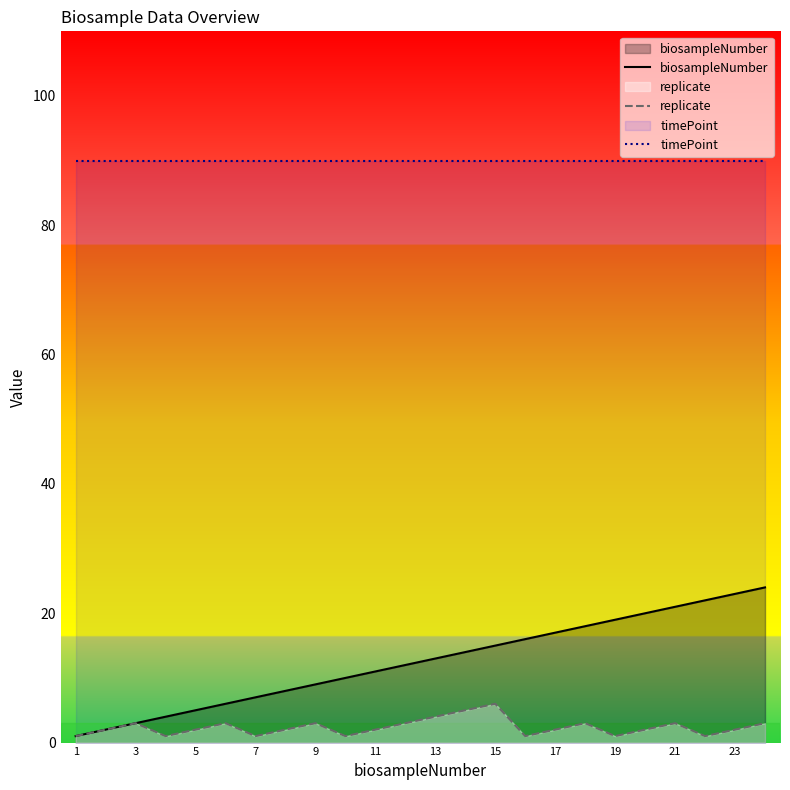

What is the minimum value shown in the chart?

1